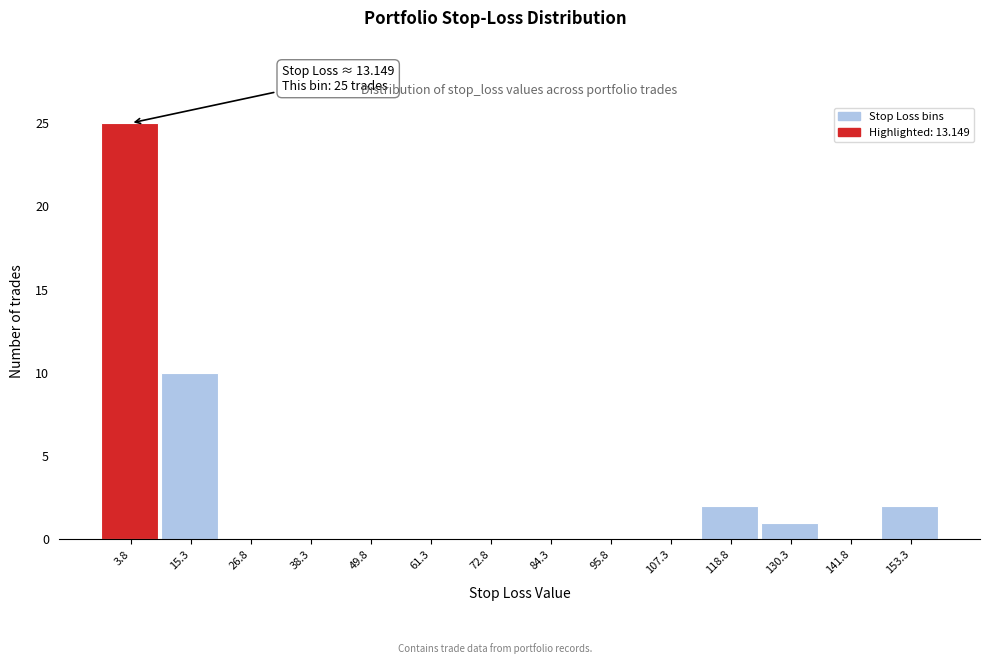

Reading left to right, transcribe all the data shown in this chart.

3.8=25	15.3=10	26.8=0	38.3=0	49.8=0	61.3=0	72.8=0	84.3=0	95.8=0	107.3=0	118.8=2	130.3=1	141.8=0	153.3=2